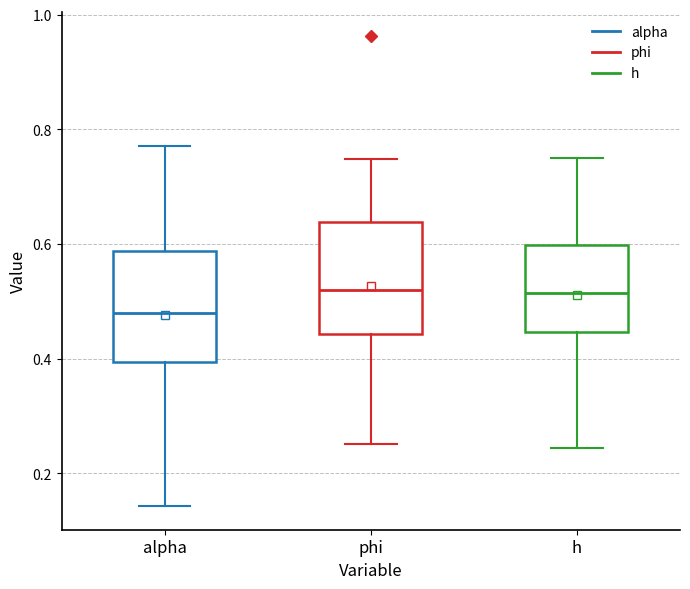

Where is the upper edge of the box for phi on the y-axis? The values are not printed on the chart, so give them approximately, as read against the axis.

0.64